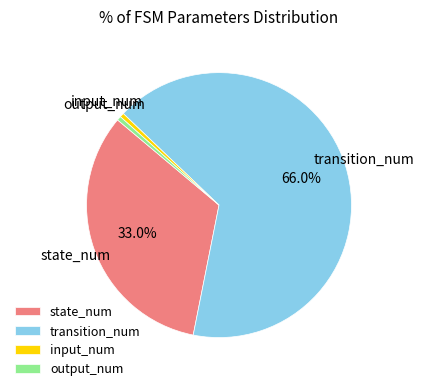

To the nearest percent, what is the average slice percentage?

25%